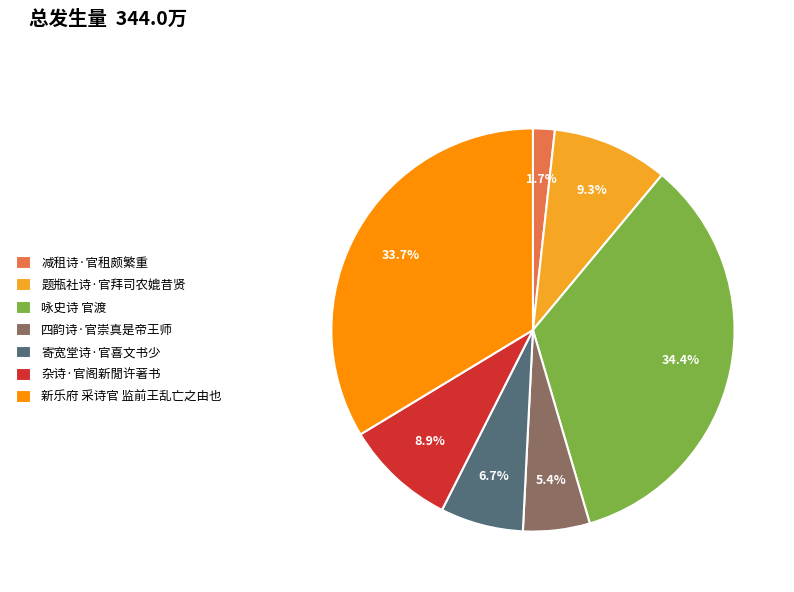

Is it true that 寄宽堂诗·官喜文书少 is 15% of the pie?

False